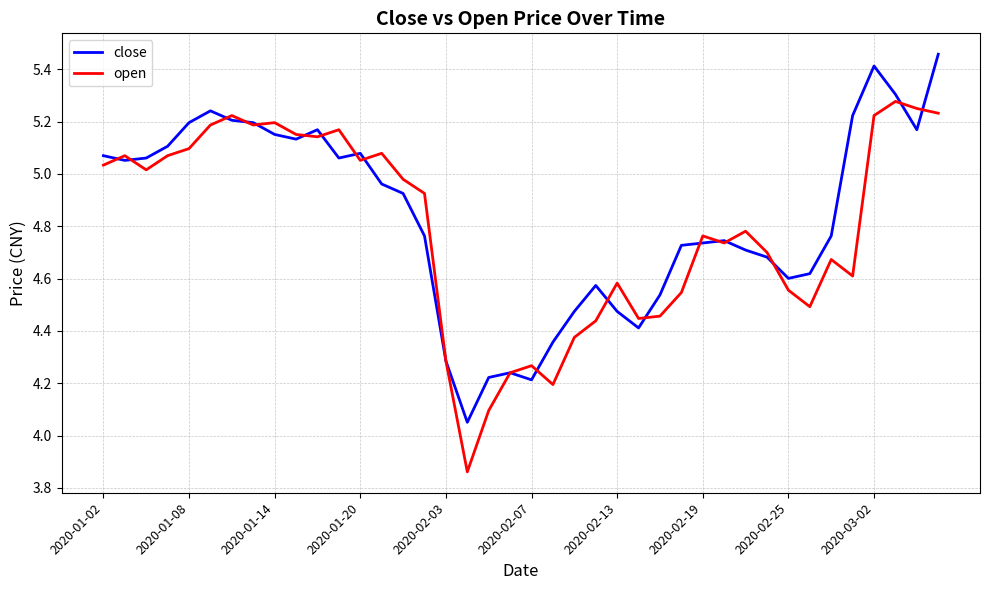

What is the value of the close point at the 21st from the left?

4.2